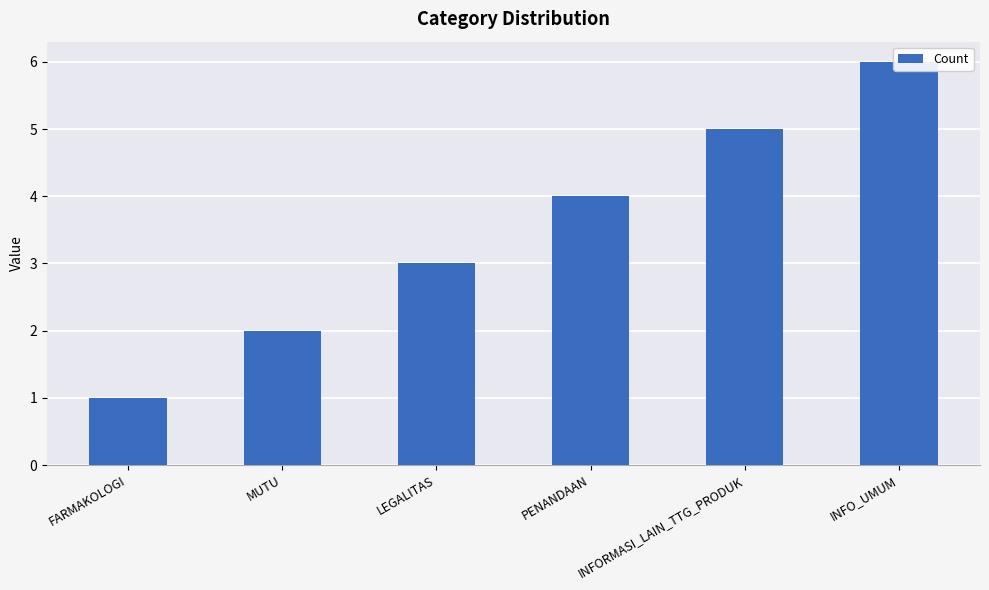

What is the difference between the second highest and second lowest values?

3